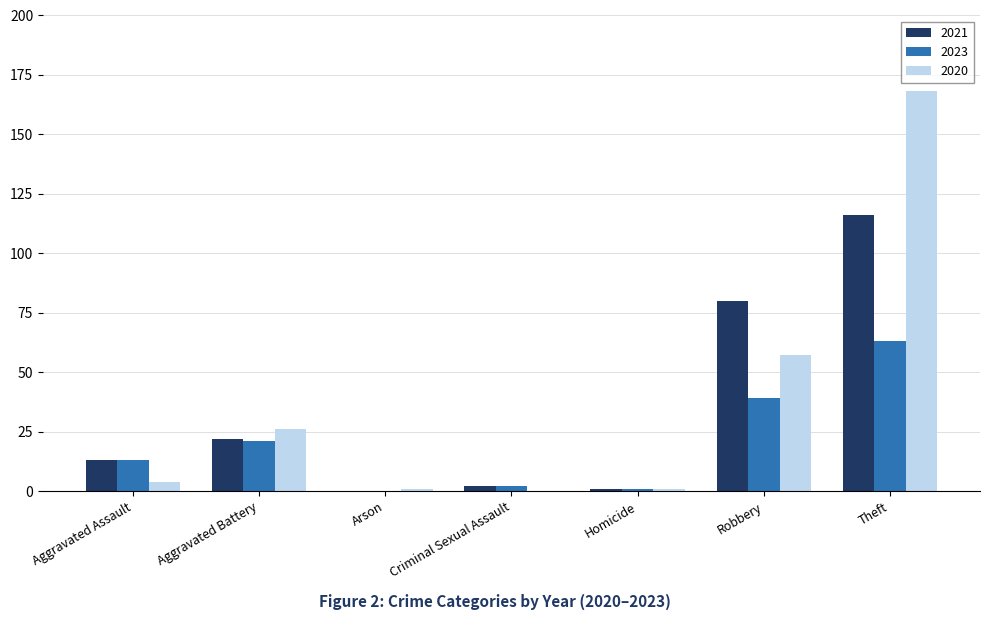

How many positive values does the 2021 series have?

6